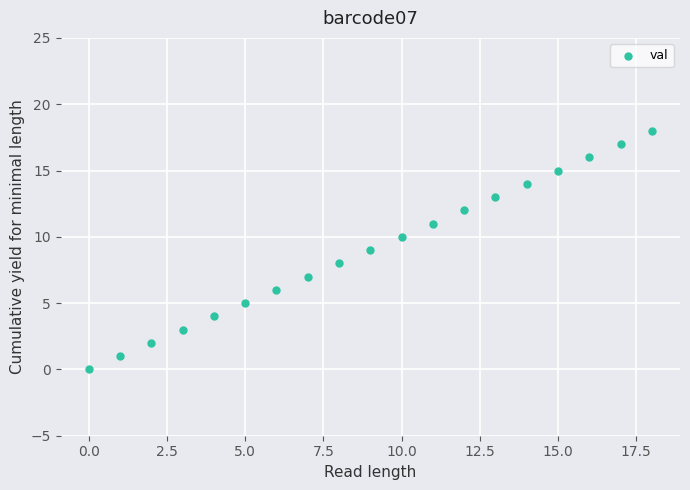

What is the range of Y values (max minus min)?

18